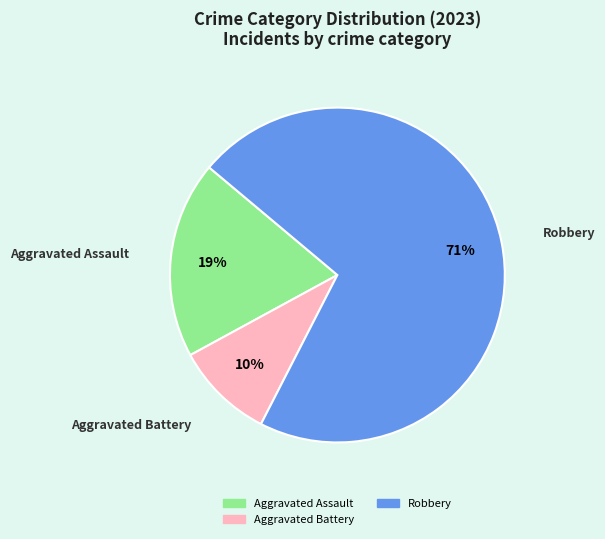

Is there any slice that represents more than half of the pie?

Yes